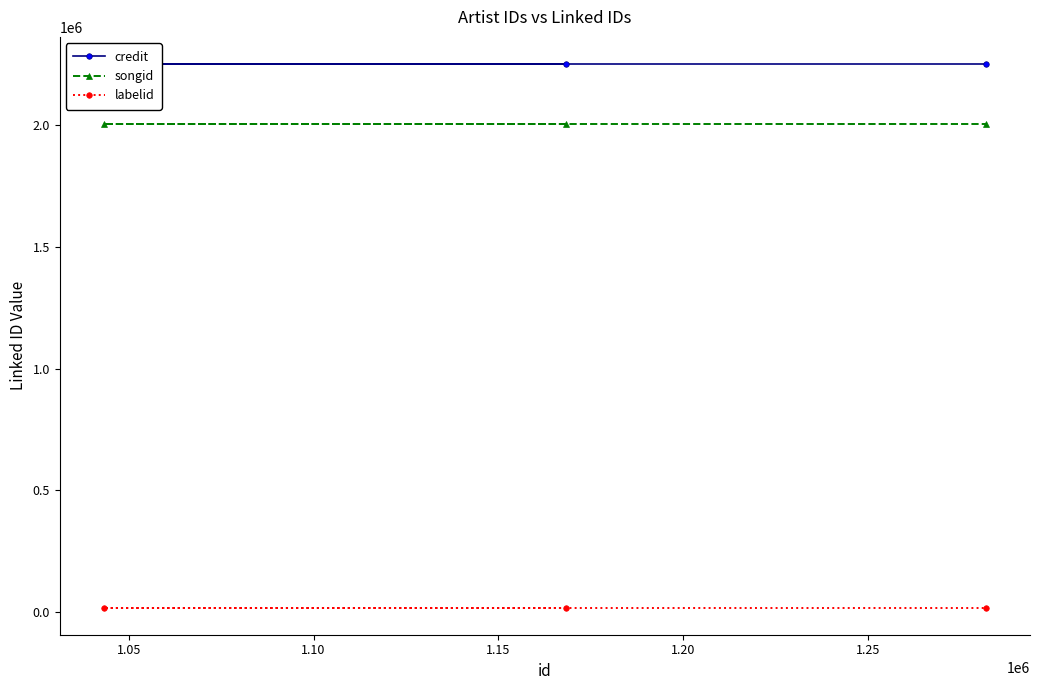

Count the number of categories in the chart.

3